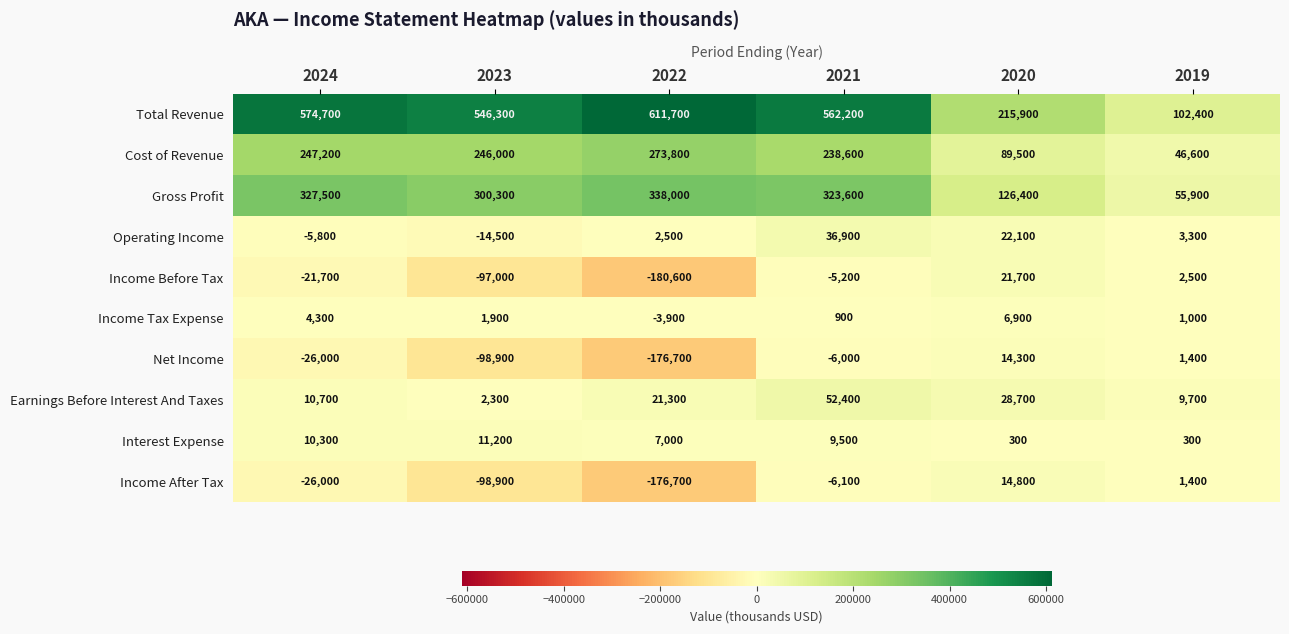

At which label does Net Income first exceed -6000?

2020